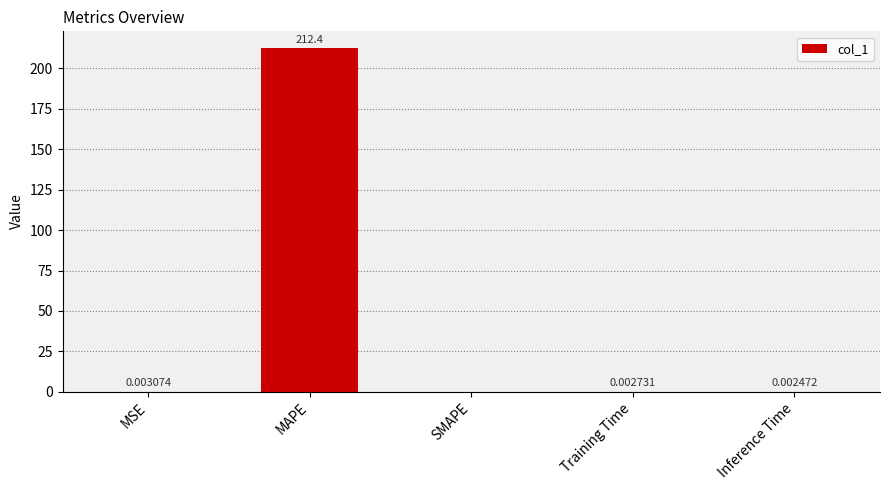

What is the sum of all values?

212.4